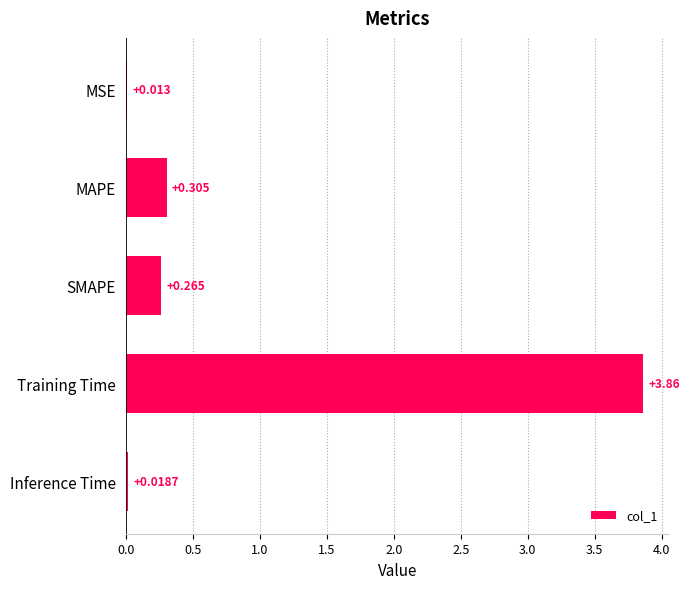

At which category does the chart reach its peak across all series?

Training Time